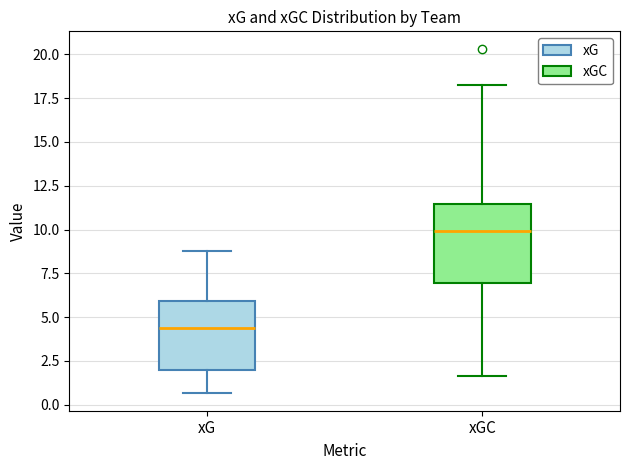

Which box is the tallest, from its lower edge to its upper edge?

xGC